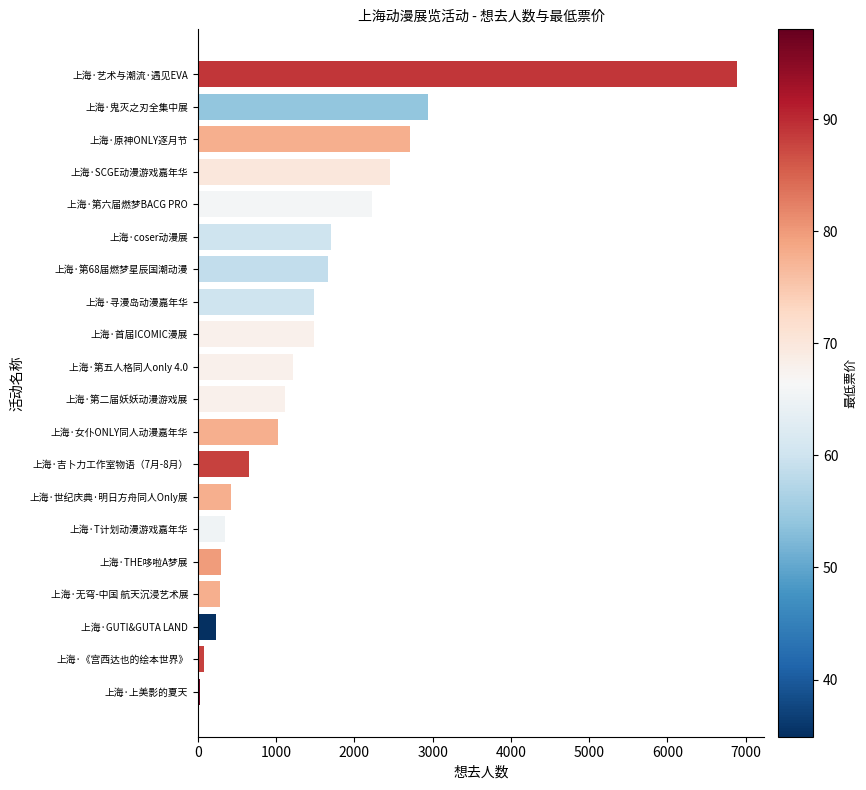

At which category does the chart reach its peak across all series?

上海·艺术与潮流·遇见EVA